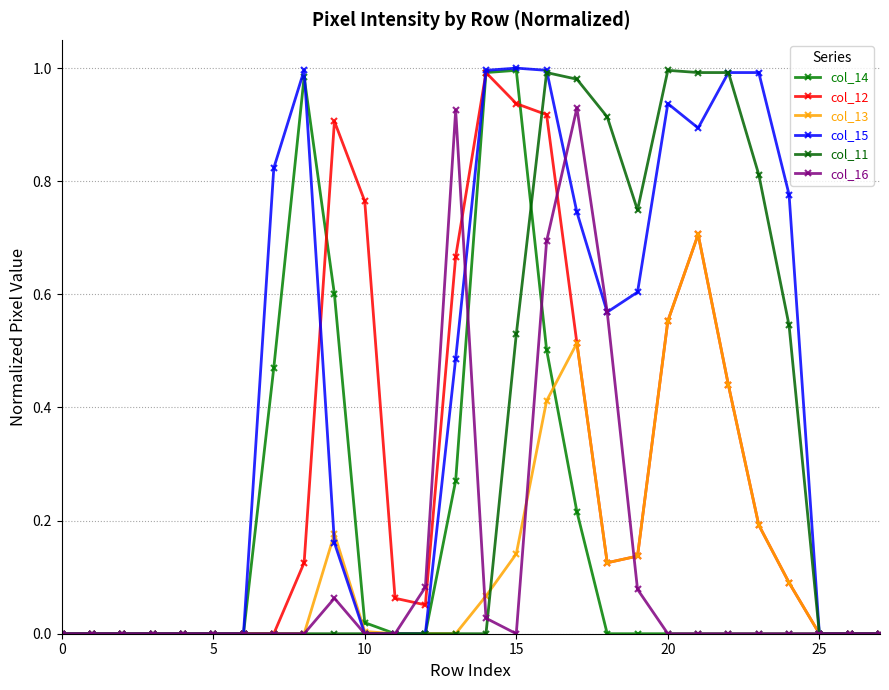

What is the greatest value displayed?

1.0